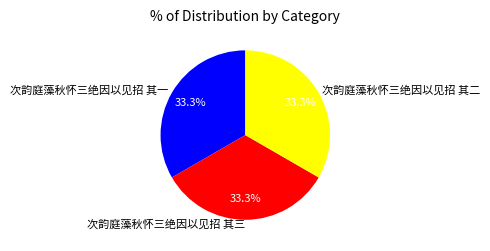

True or false: 次韵庭藻秋怀三绝因以见招 其二 accounts for 25% of the total.

False